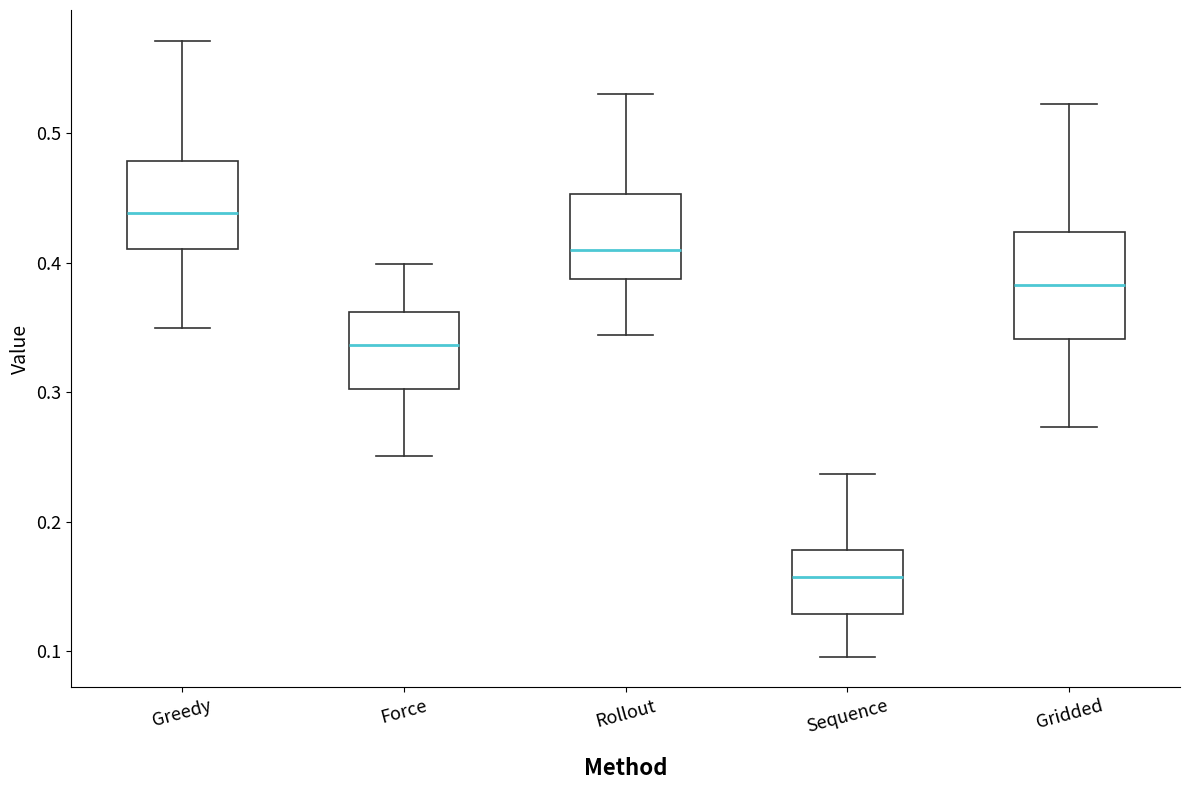

Which box is the tallest, from its lower edge to its upper edge?

Gridded